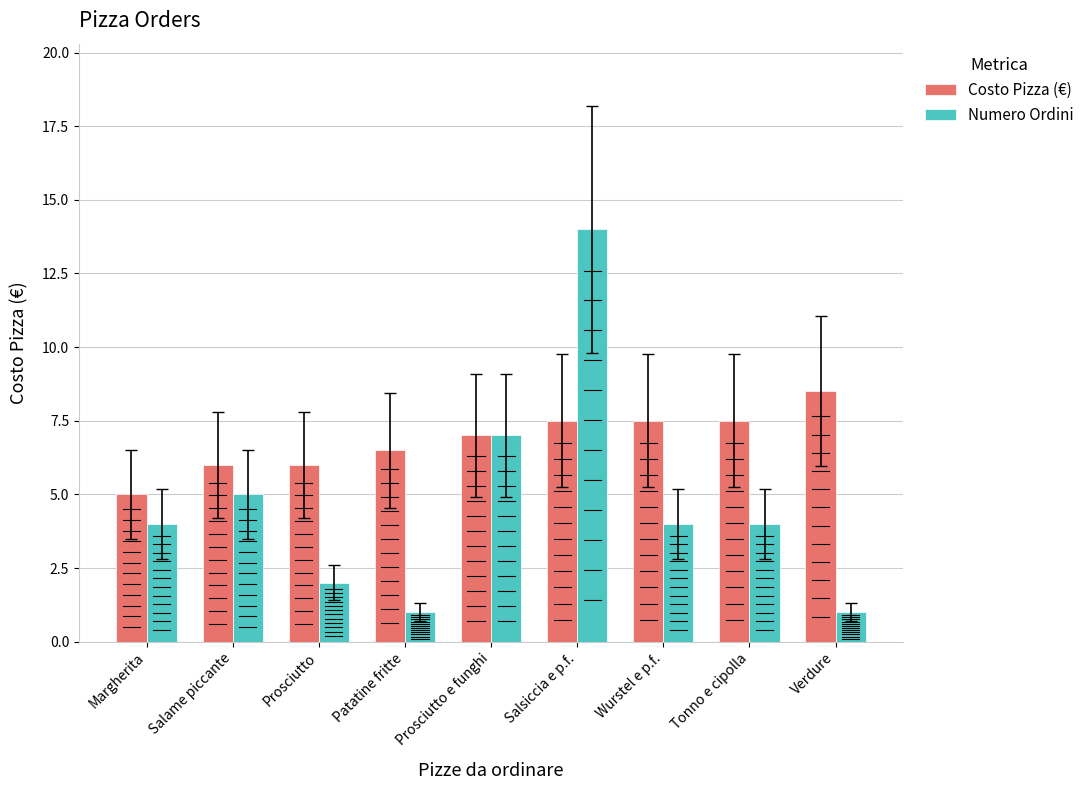

Which category has the lowest value across all series?

Patatine fritte